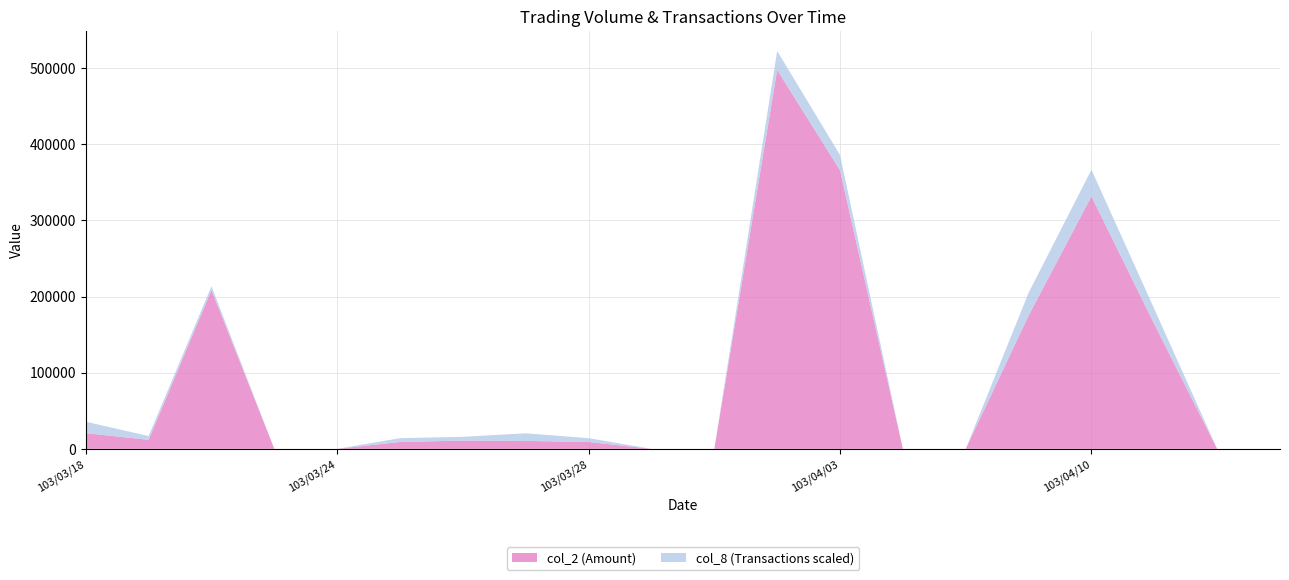

Reading right to left, list all the values displayed in this chart.

col_2: 0	0	163770	331600	174900	0	0	365860	497550	0	0	9000	10400	10800	9000	0	0	208520	11800	20600
col_8: 0	0	4	7	6	0	0	4	5	0	0	1	2	1	1	0	0	1	1	3